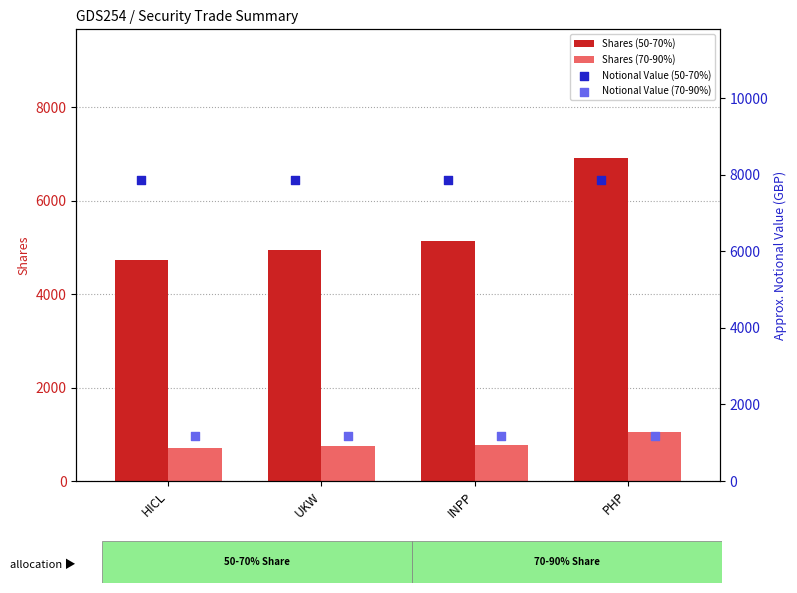

Which series reaches the minimum Y coordinate?

Shares (70-90%)